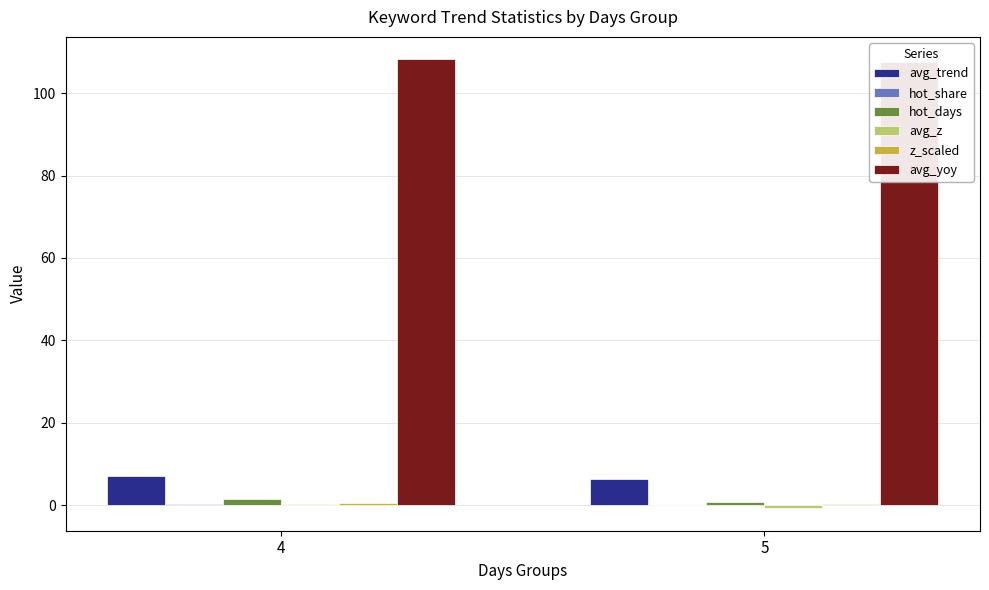

How many bars are there in total?

12